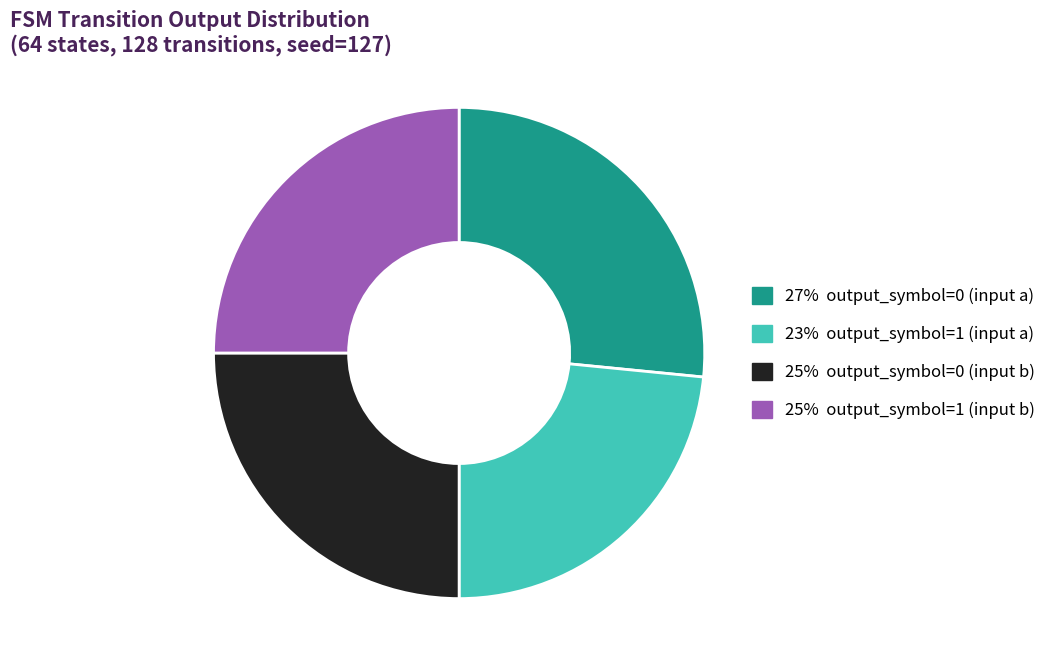

Is there a majority slice in this chart?

No